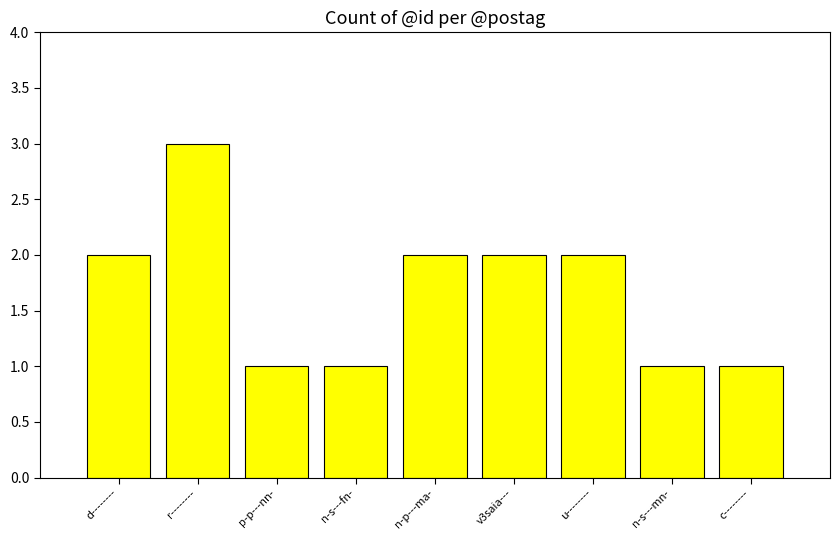

What is the sum of all values?

15